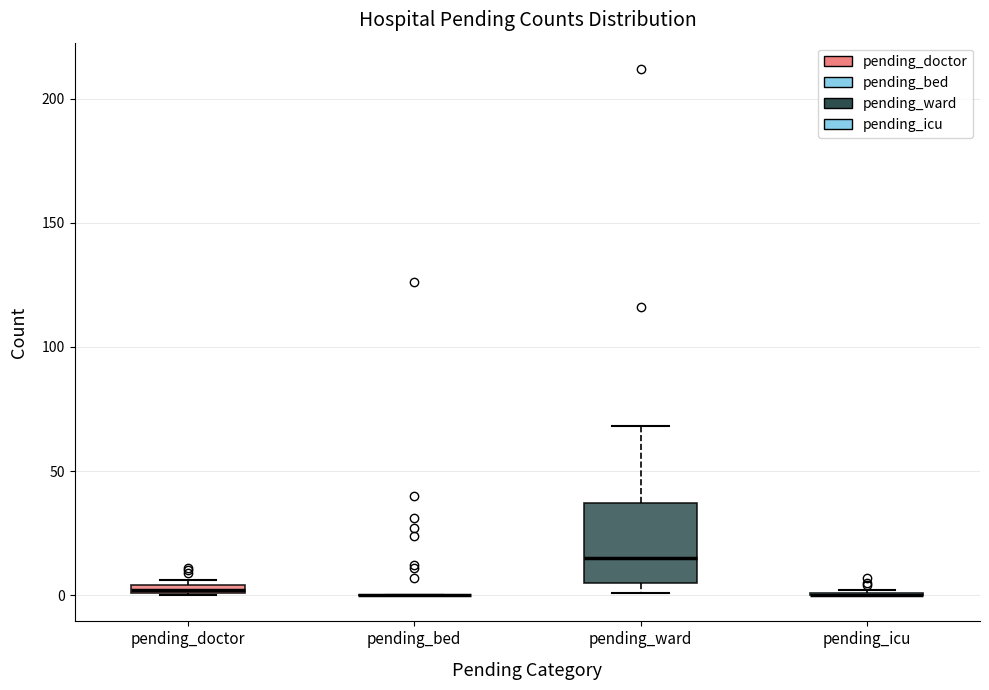

Comparing the boxes themselves (not the whiskers), which one is the tallest?

pending_ward